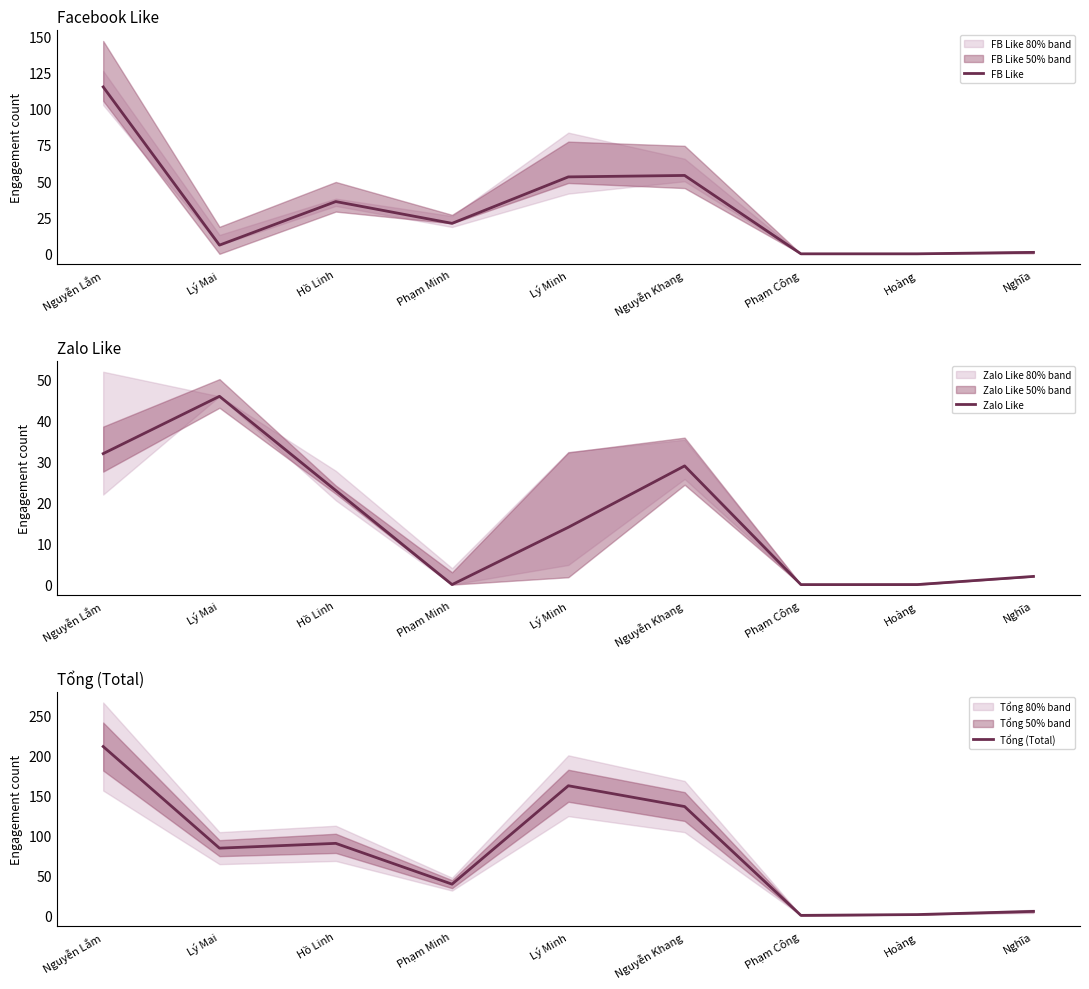

What is the label of the 1st point from the left?

Nguyễn Lắm